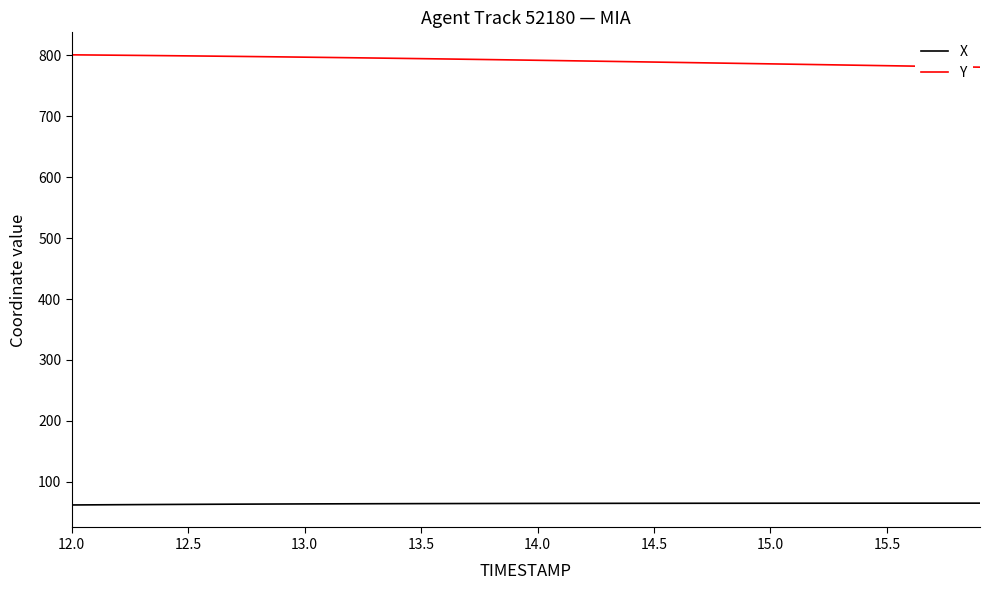

True or false: X and Y intersect in this chart.

False